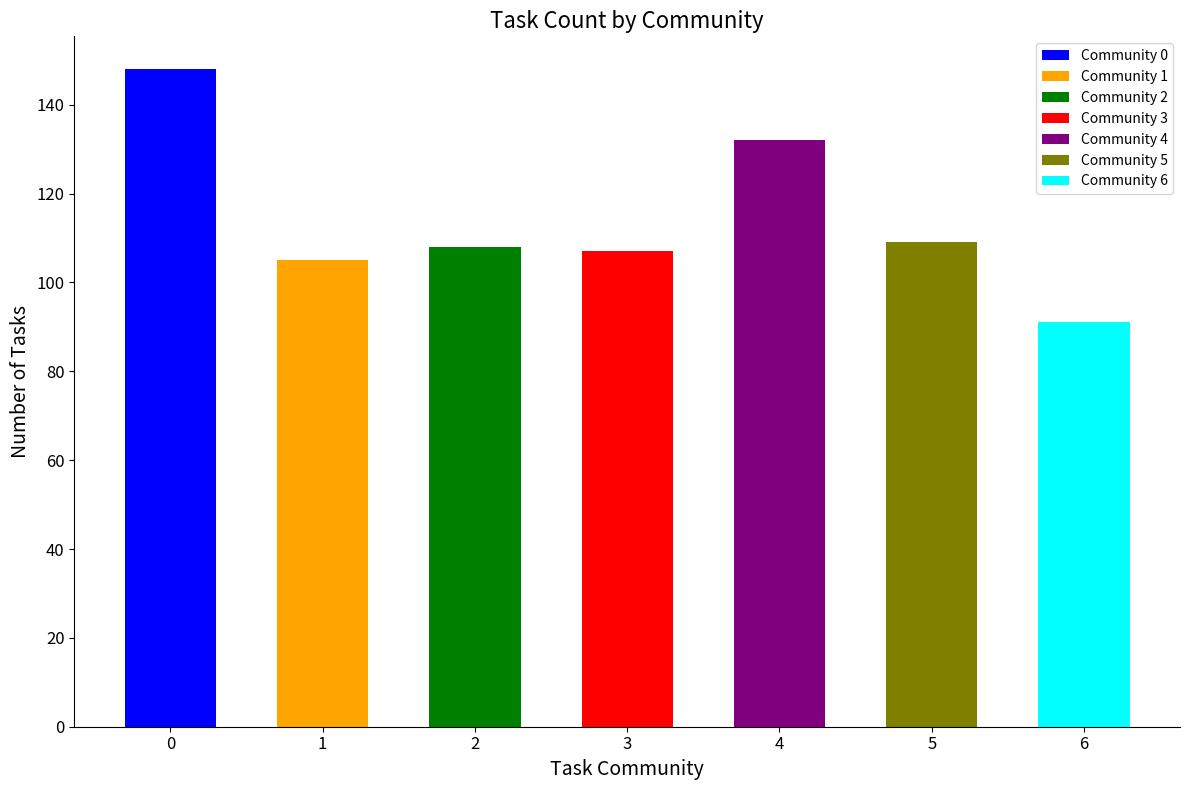

List the labels in order of value, smallest first.

6, 1, 3, 2, 5, 4, 0